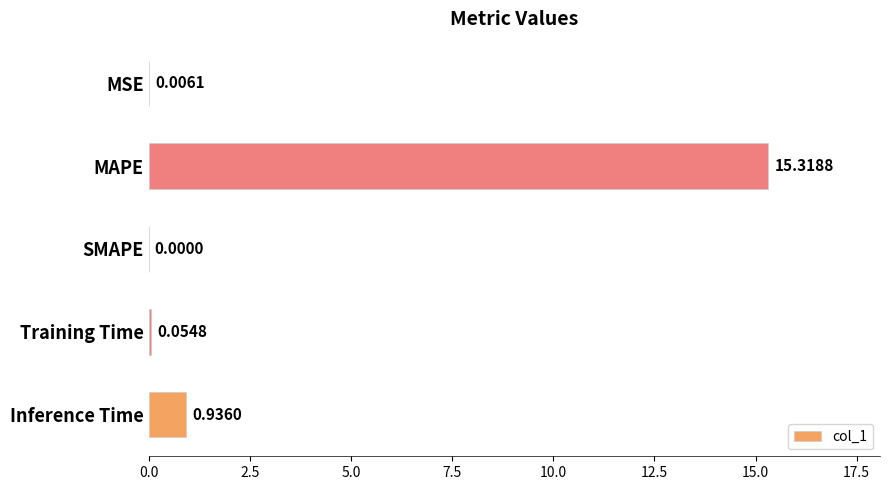

What is the sum of all values?

16.3